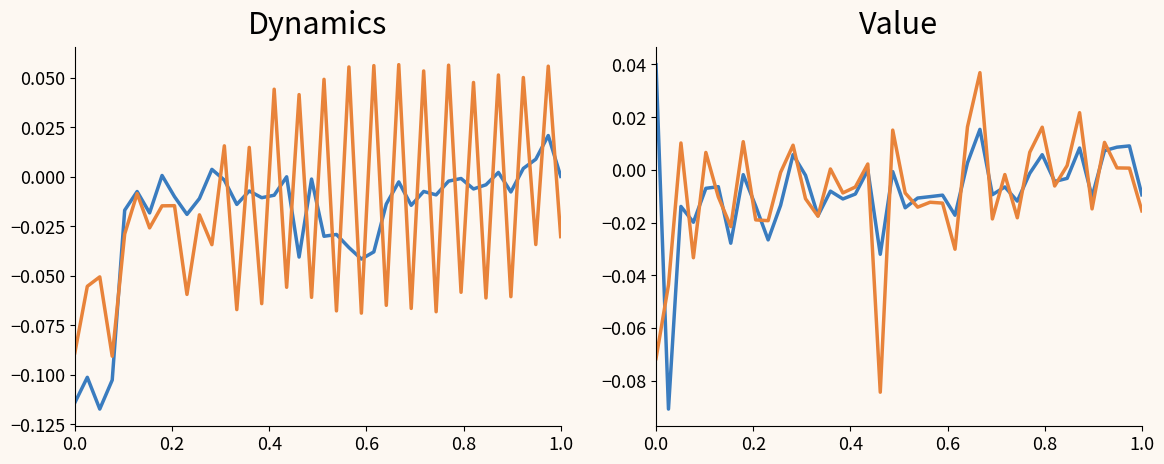

How many values in ensemble-5-diff are below zero?

24